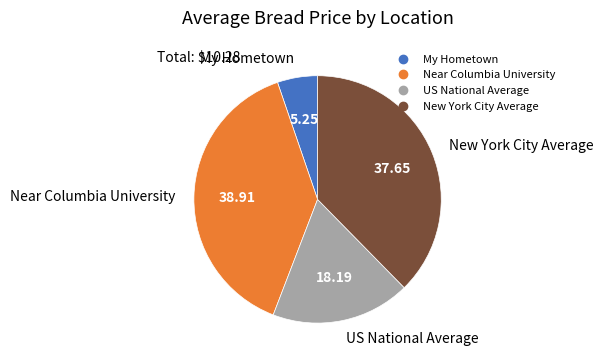

Which category has the smallest portion of the pie?

My Hometown